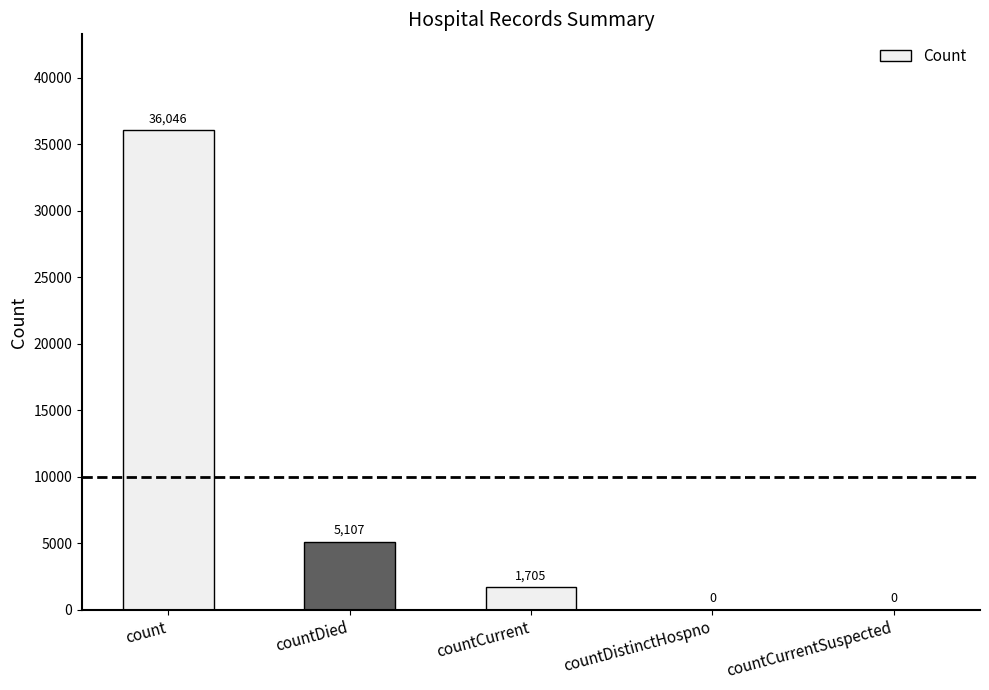

Which has a higher value, count or countDistinctHospno?

count